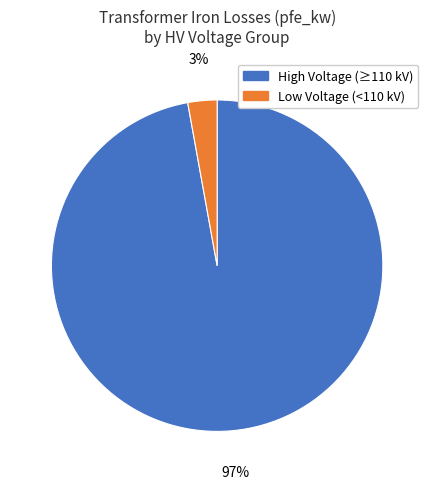

Count the number of slices in the pie.

2